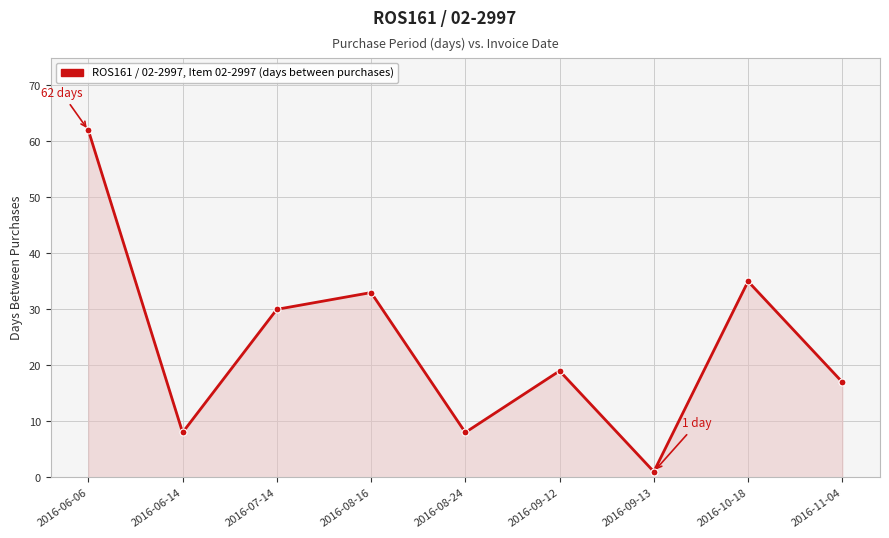

Between 2016-06-06 and 2016-10-18, which is larger?

2016-06-06